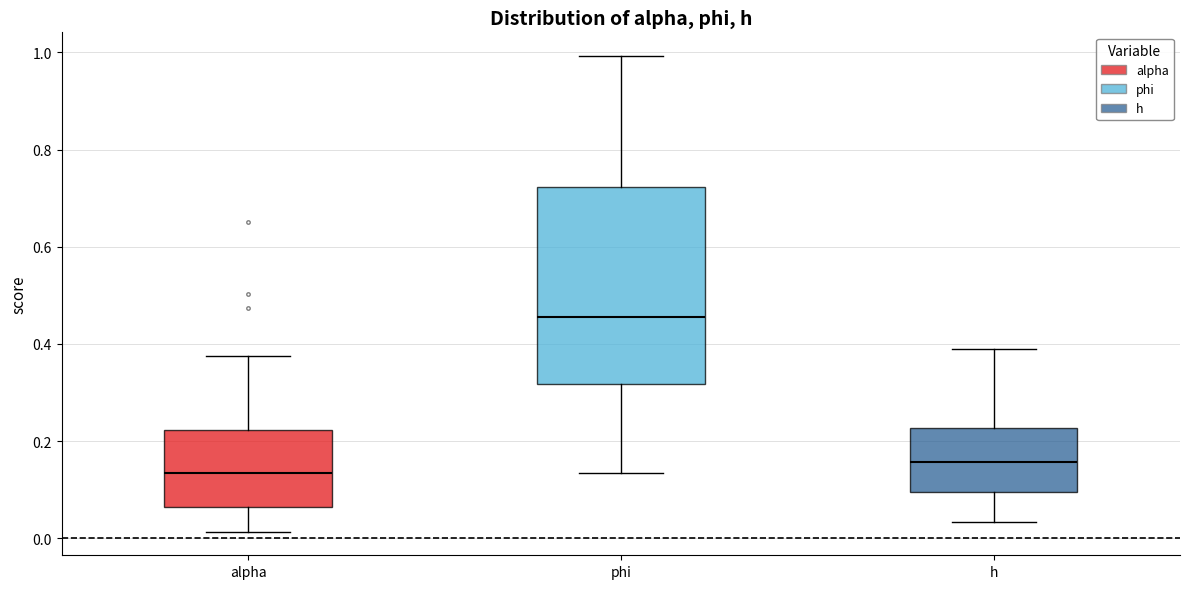

Reading left to right, transcribe this box plot: for each box, give where its median line is, the range the box spans, and where its two whiskers end, as read against the y-axis. The values are not printed on the chart, so give them approximately, as read against the axis.

alpha: median 0.14, box 0.06 to 0.22, whiskers 0.02 to 0.38
phi: median 0.46, box 0.32 to 0.72, whiskers 0.14 to 1.00
h: median 0.16, box 0.10 to 0.22, whiskers 0.04 to 0.38